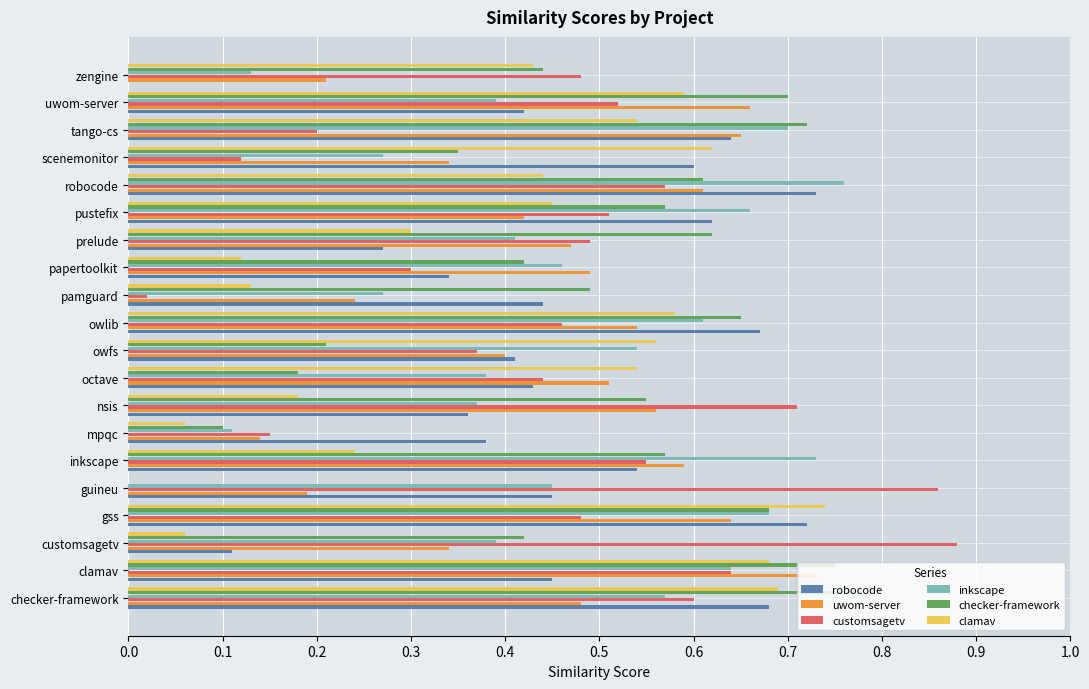

What are all the series names shown in the legend?

robocode, uwom-server, customsagetv, inkscape, checker-framework, clamav